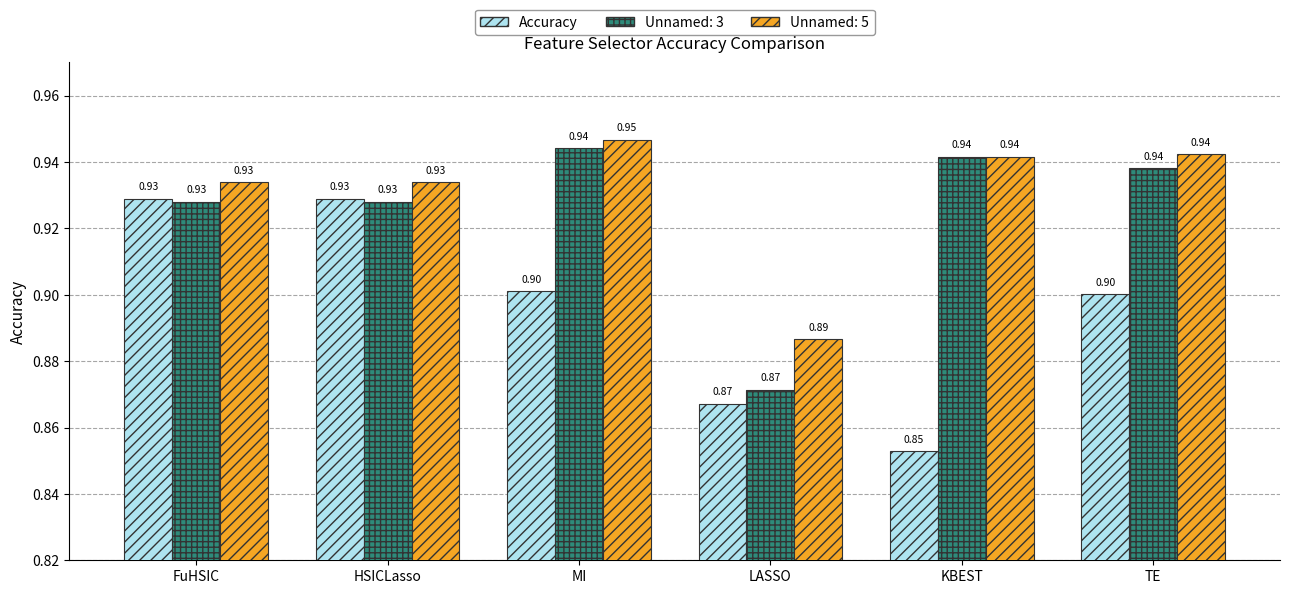

Which label corresponds to the largest value in the chart?

MI